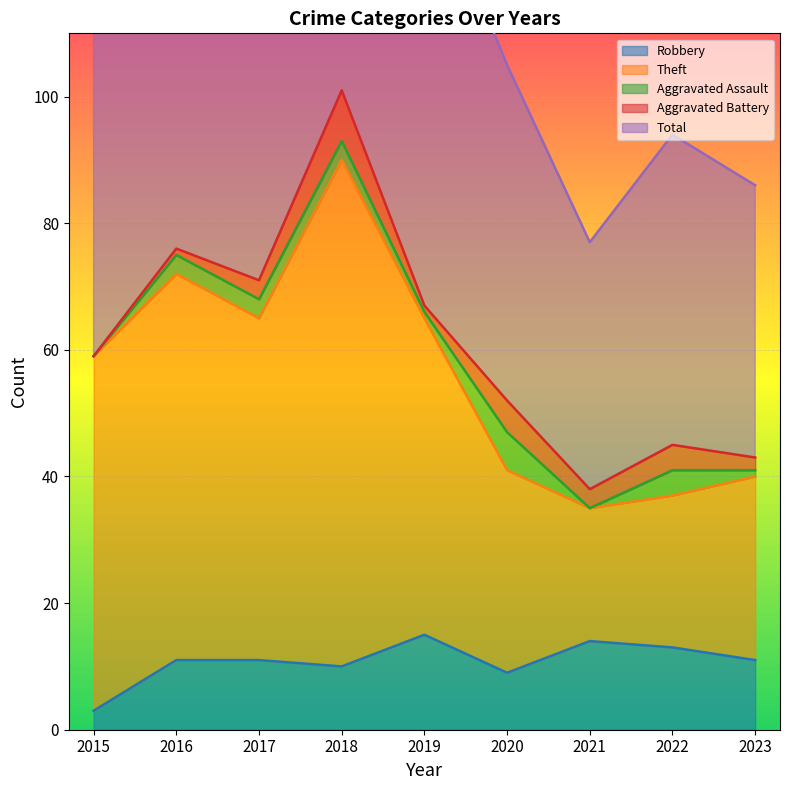

The Robbery series shows 15 at 2018. True or false?

False